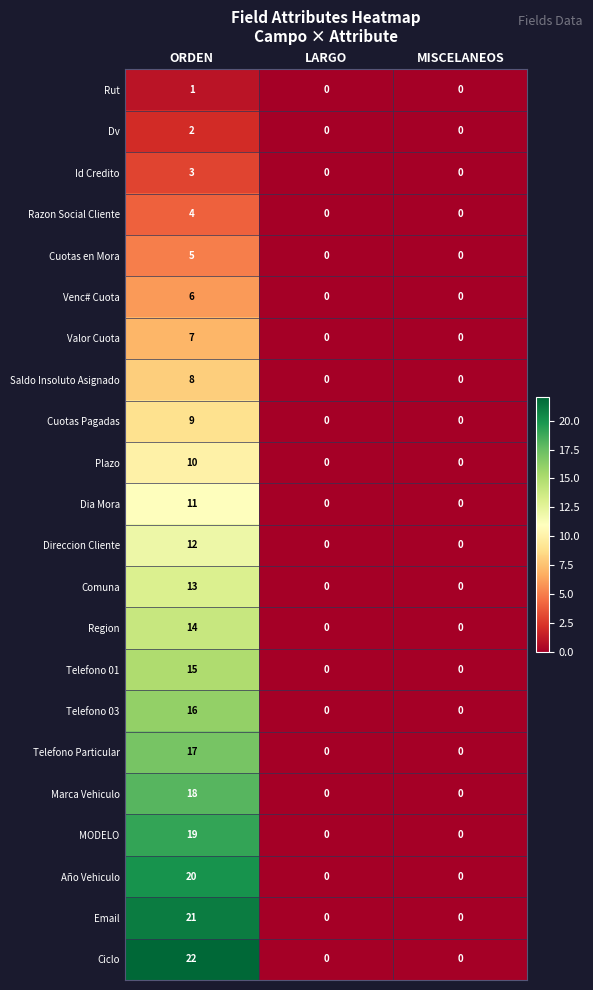

The value of Region at ORDEN is 19. True or false?

False